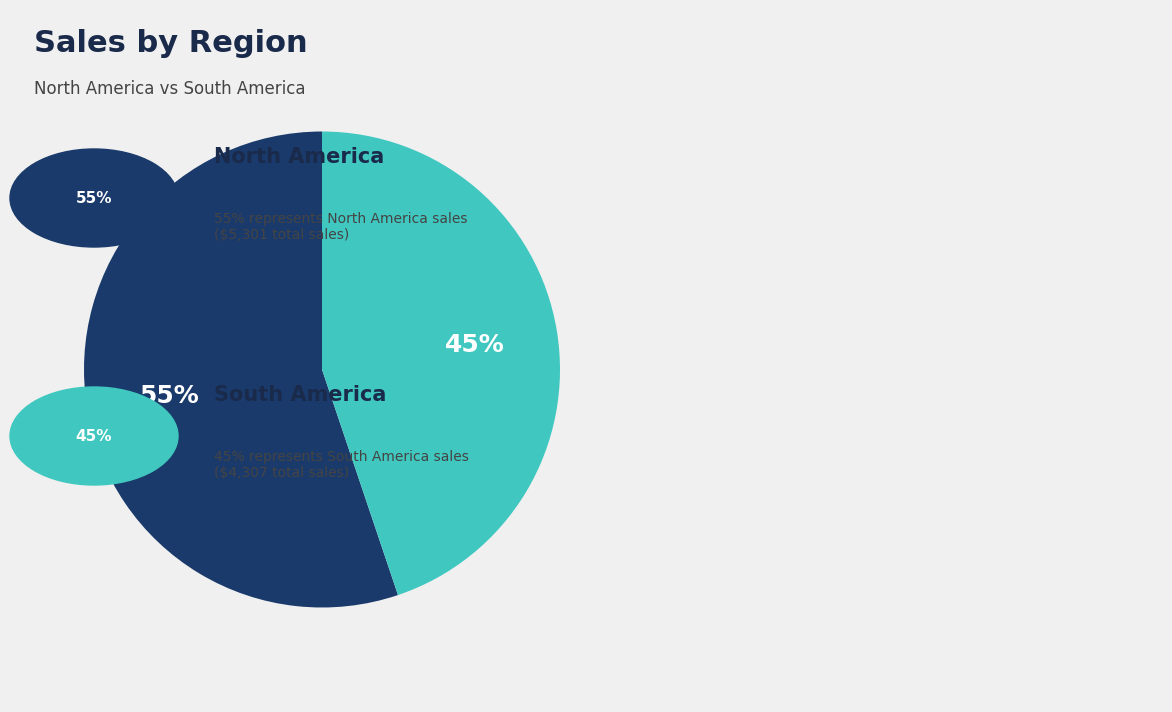

To the nearest percent, what is the difference between the largest and smallest slice percentages?

10%